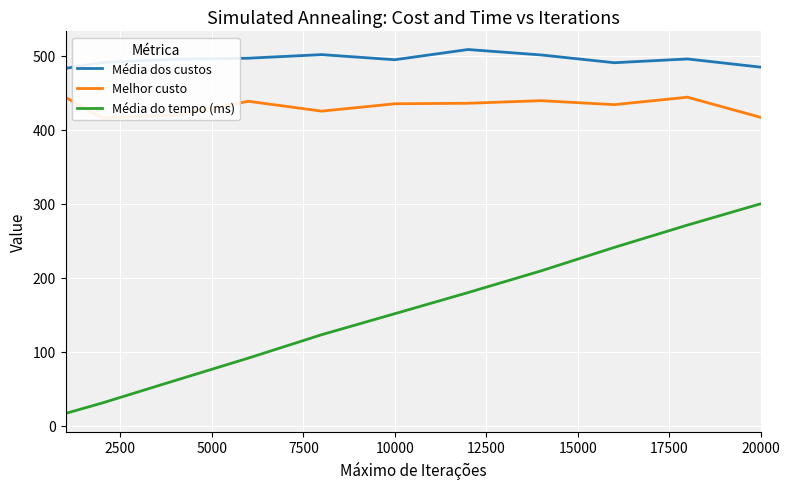

What is the highest value of the Média do tempo (ms) series?

299.8